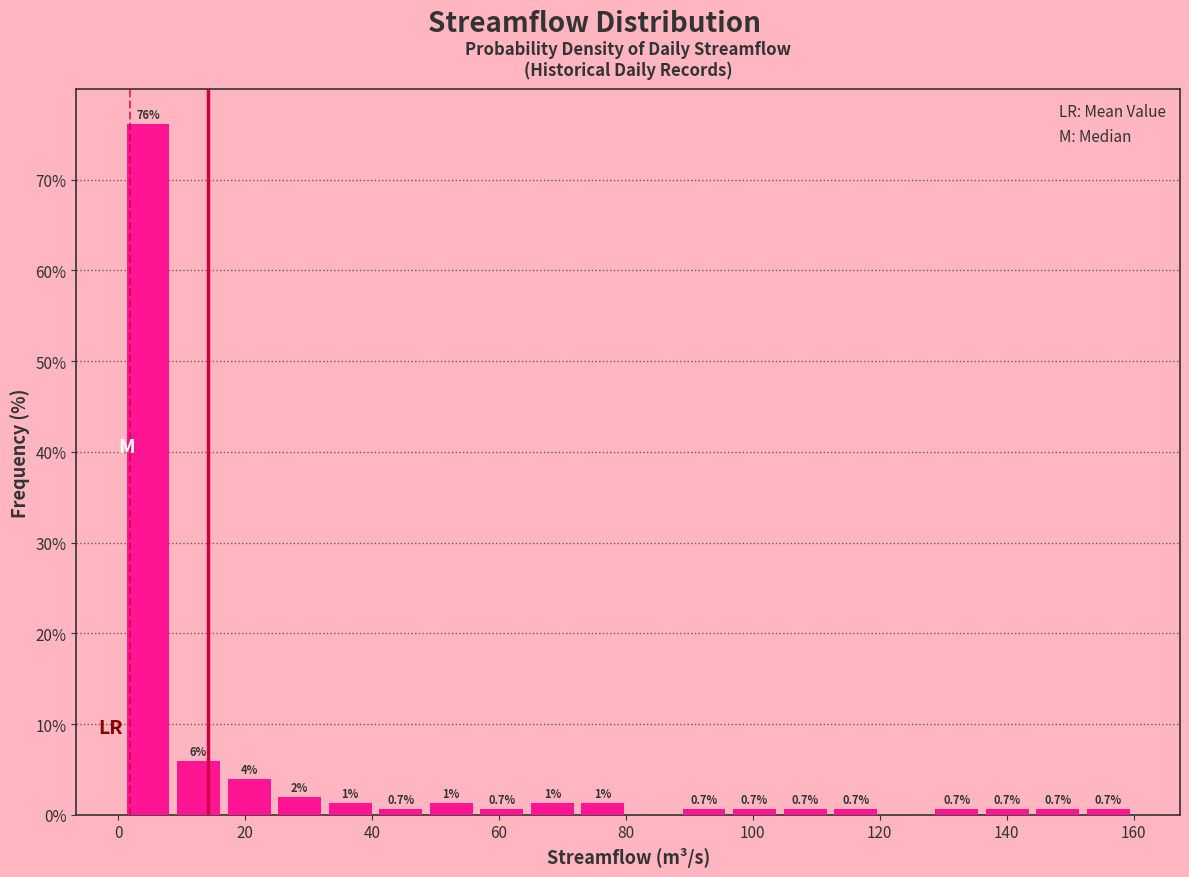

Read against the x-axis, roughly where is the centre of the tallest bar?

4